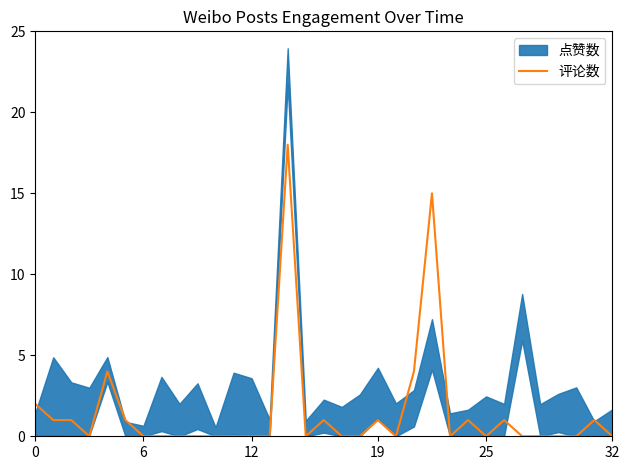

True or false: 评论数 has a value of -13 at 12.

False